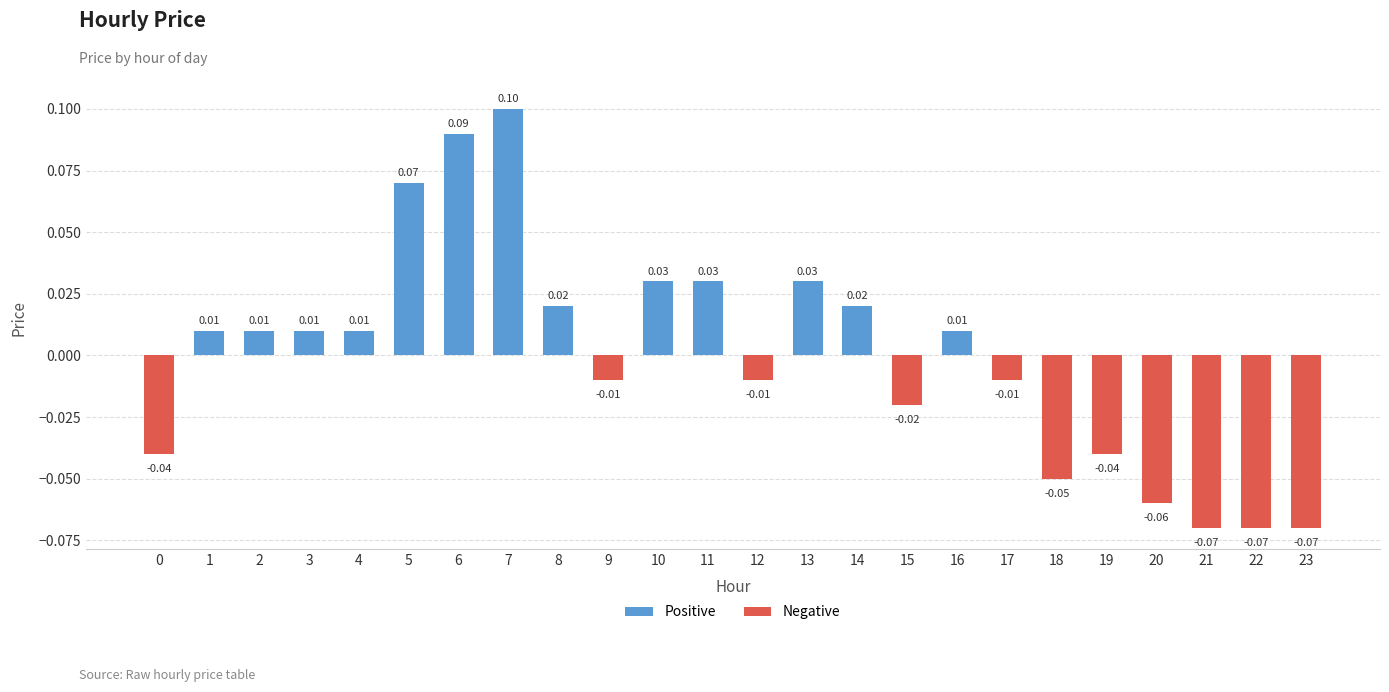

Which has a higher value, 6 or 8?

6